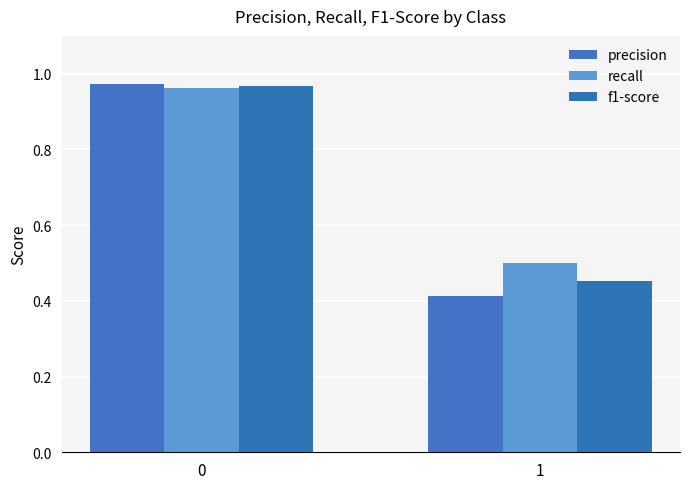

How many distinct data groups are displayed?

3